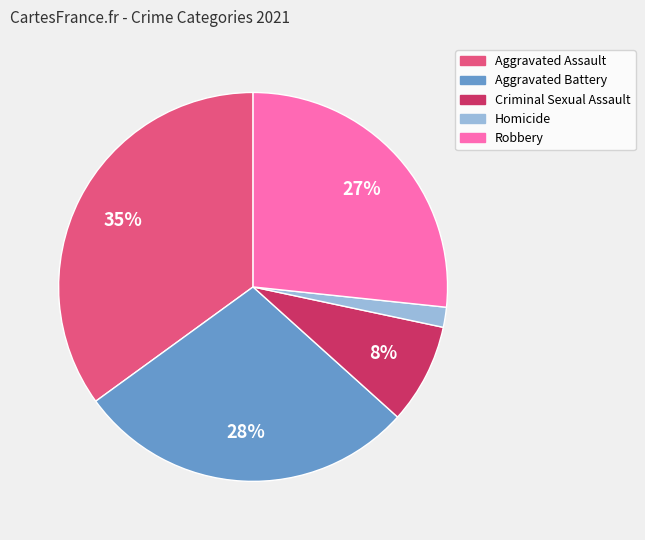

Is it true that Criminal Sexual Assault is 8% of the pie?

True